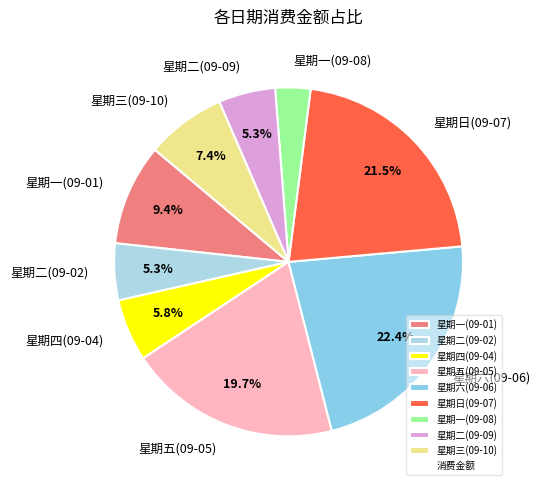

Combined, do 星期一(09-08) and 星期六(09-06) account for over 50%?

No